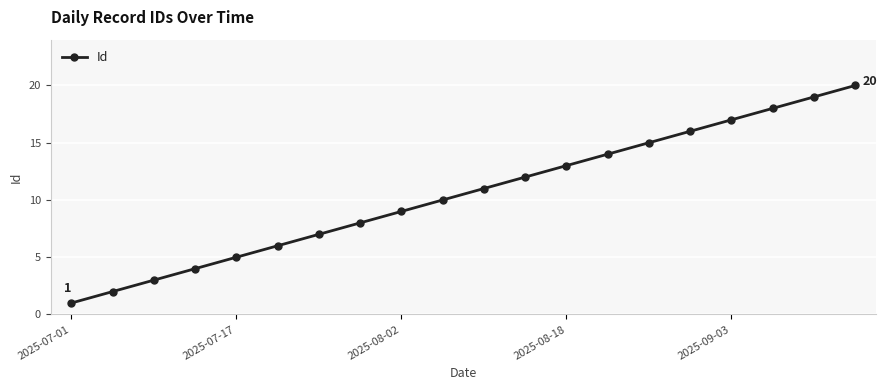

What is the greatest value displayed?

20